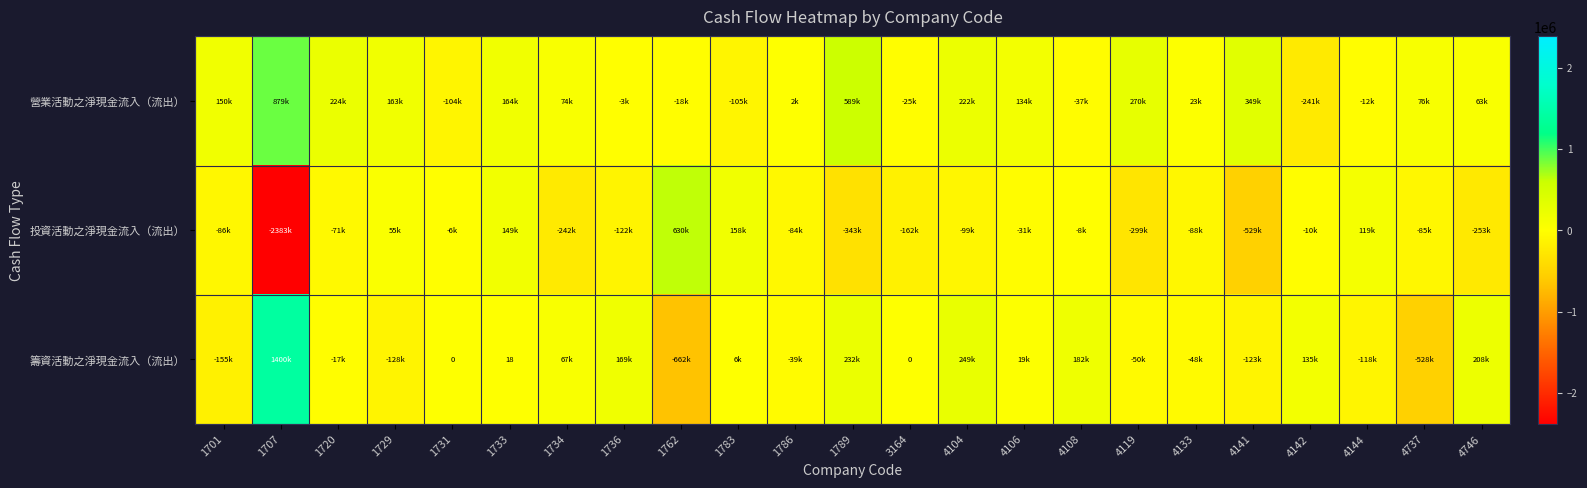

List the series in order of their overall mean, lowest first.

投資活動之淨現金流入（流出）, 籌資活動之淨現金流入（流出）, 營業活動之淨現金流入（流出）